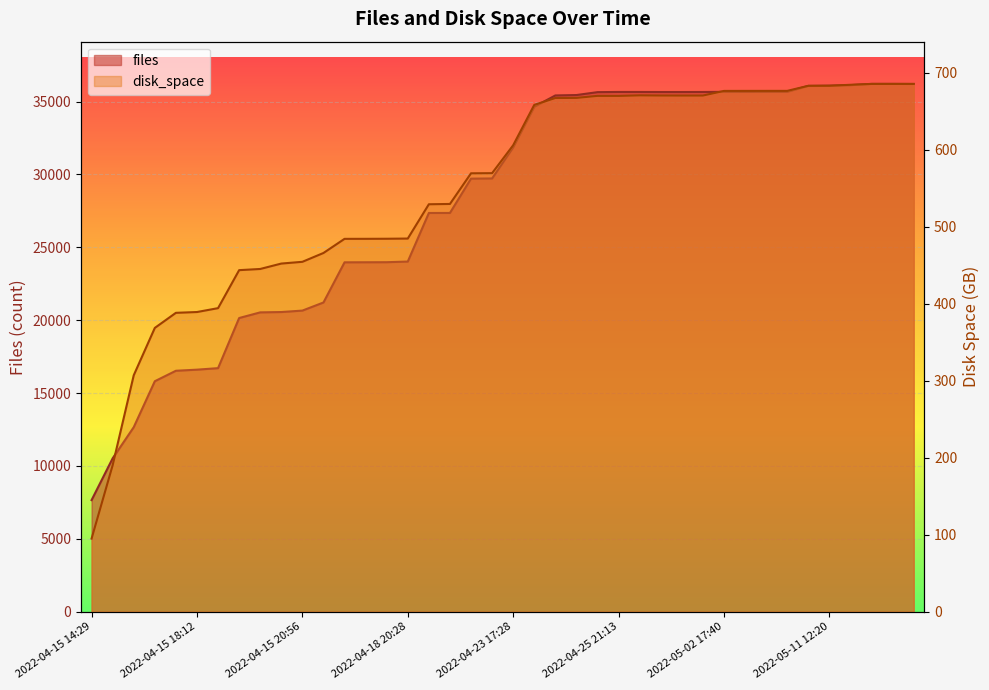

At 2022-05-16 15:09, list the series in order from largest to smallest.

files, disk_space